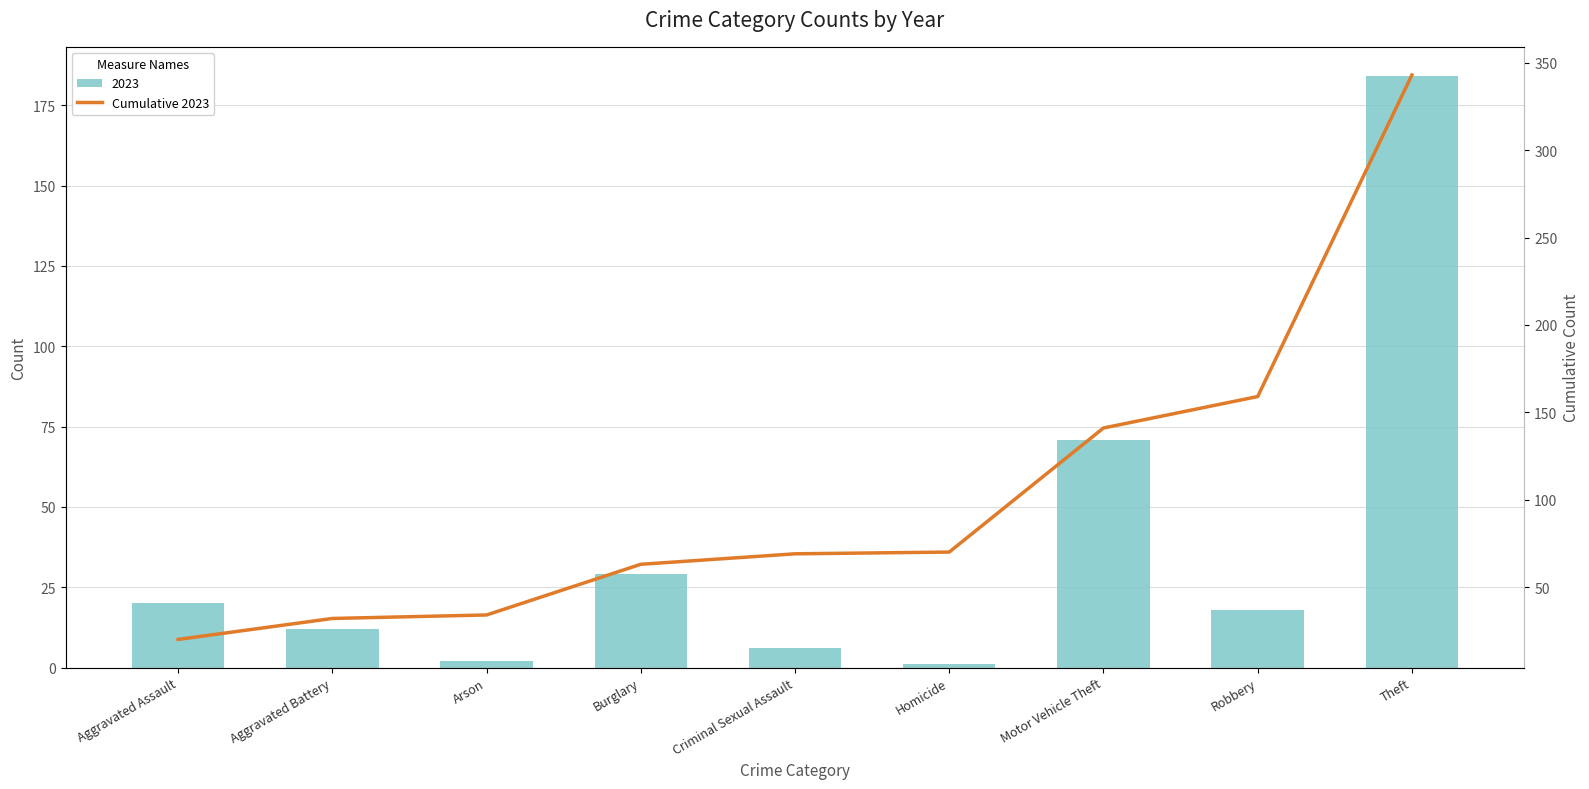

What is the sum of all values?

931